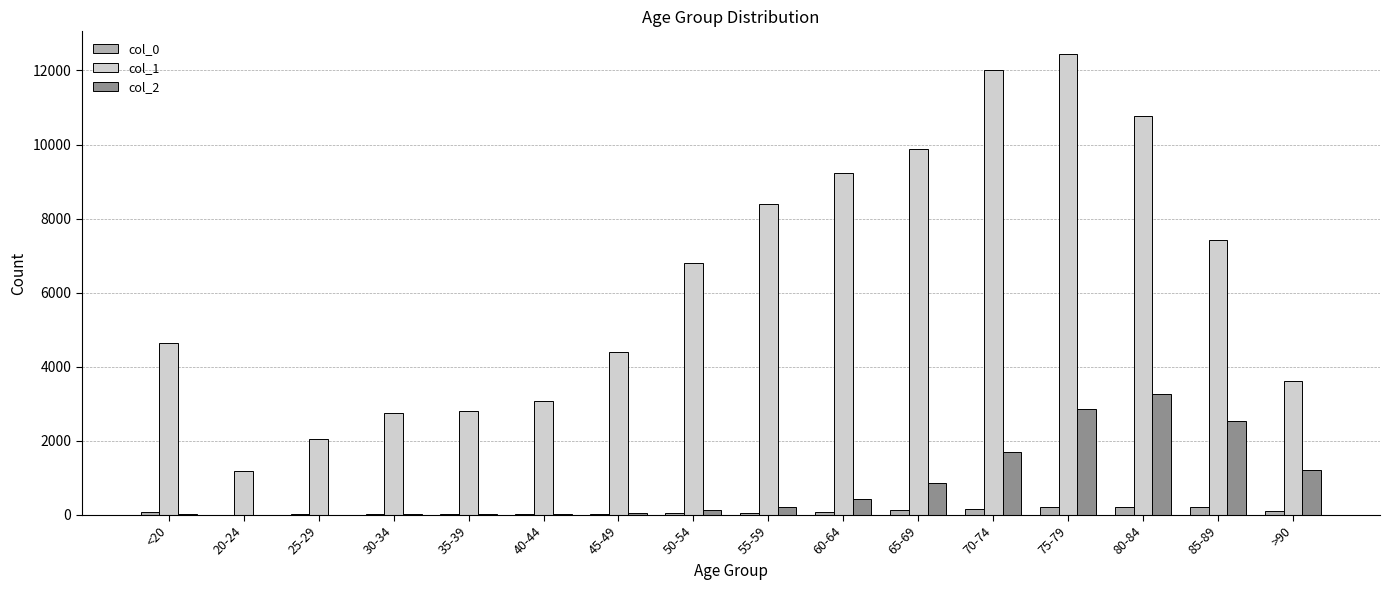

What is the sum of all col_1 values?

101482